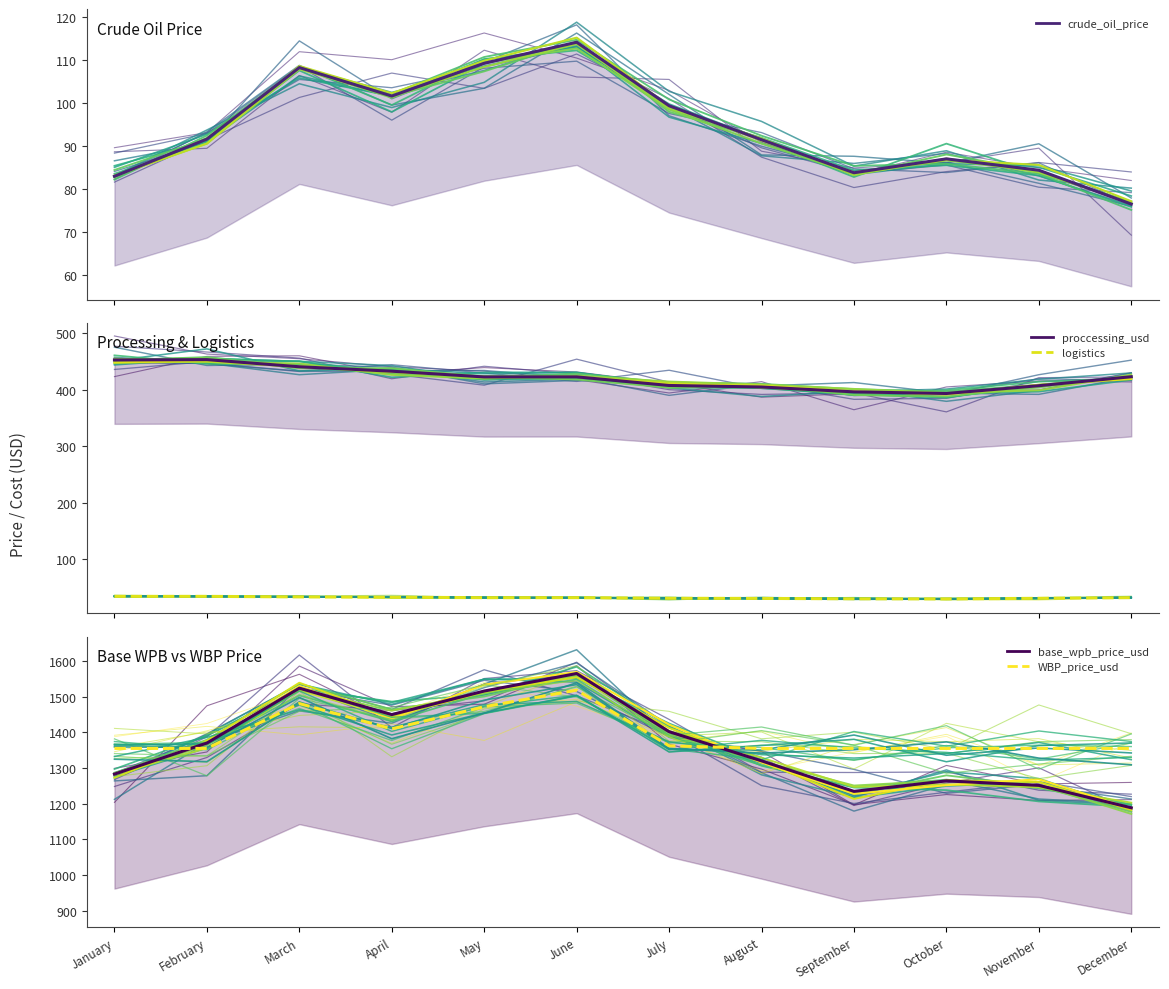

Between August 2022 and December 2022, which is larger?

August 2022